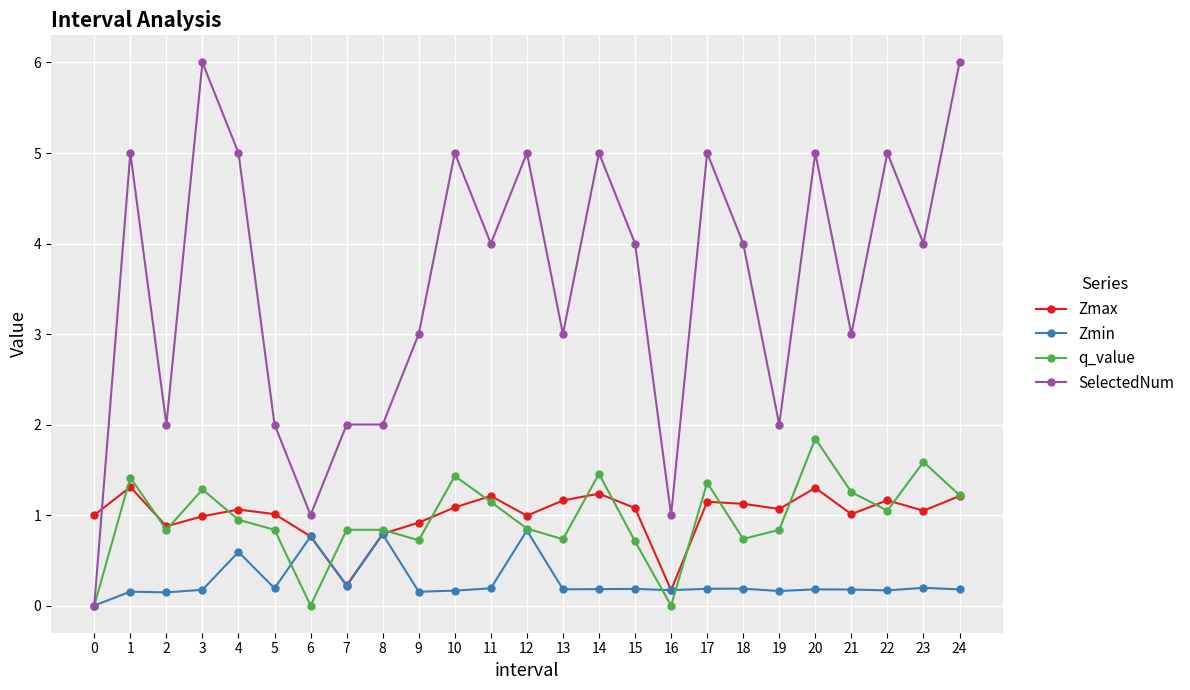

How many distinct data groups are displayed?

4